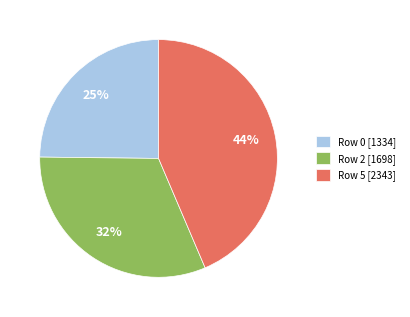

Which slice is the largest?

Row 5 [2343]